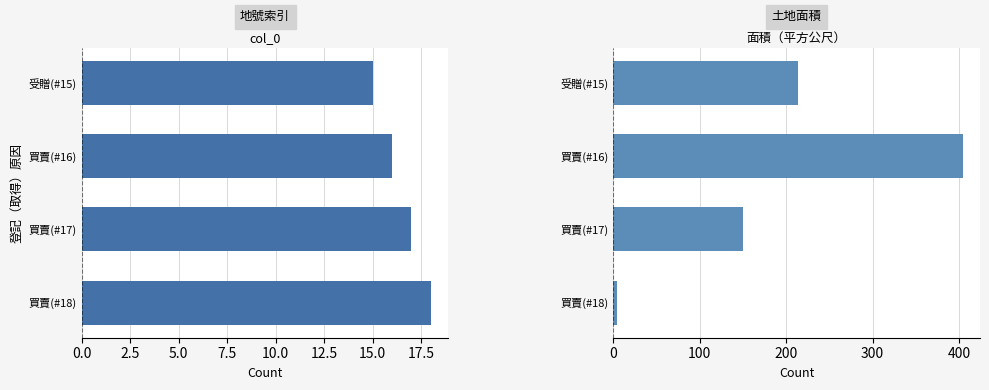

Which series has the largest total across all categories?

面積（平方公尺）